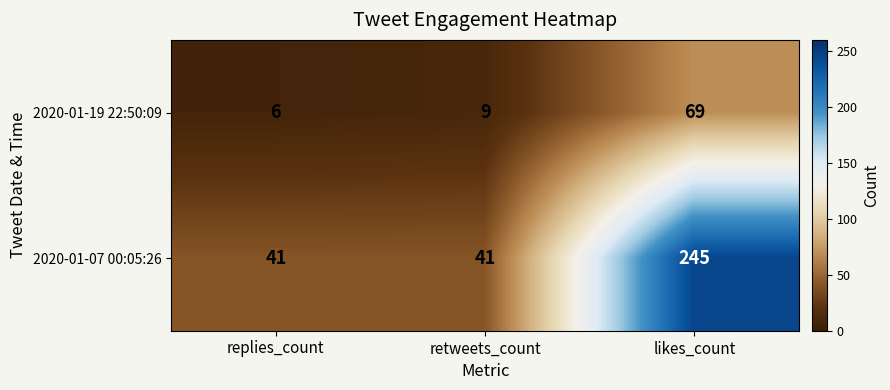

The 2020-01-07 00:05:26 series shows 27 at retweets_count. True or false?

False